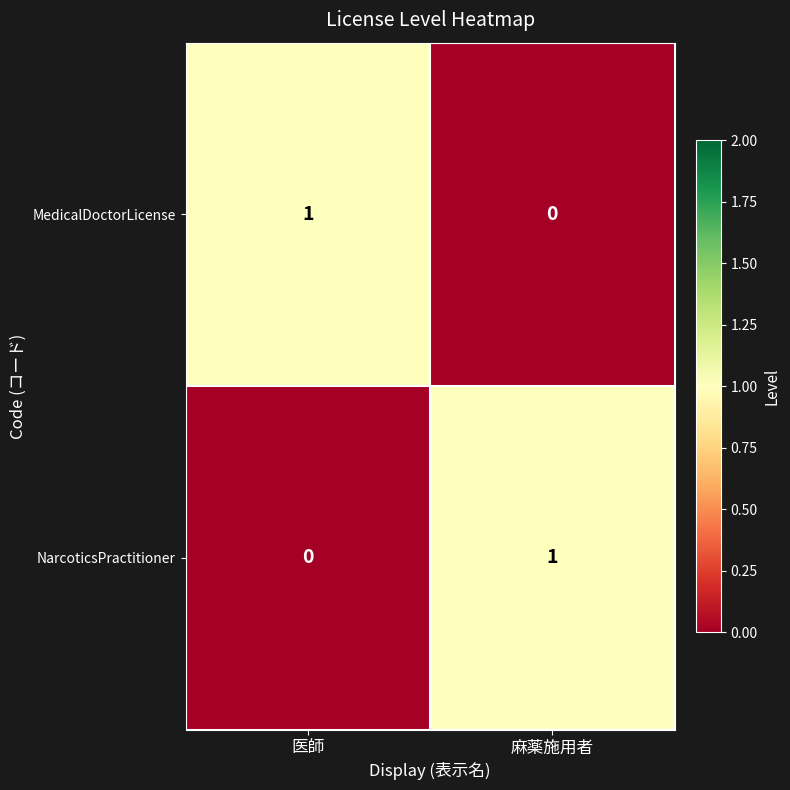

Is it true that NarcoticsPractitioner equals 1 at 麻薬施用者?

True